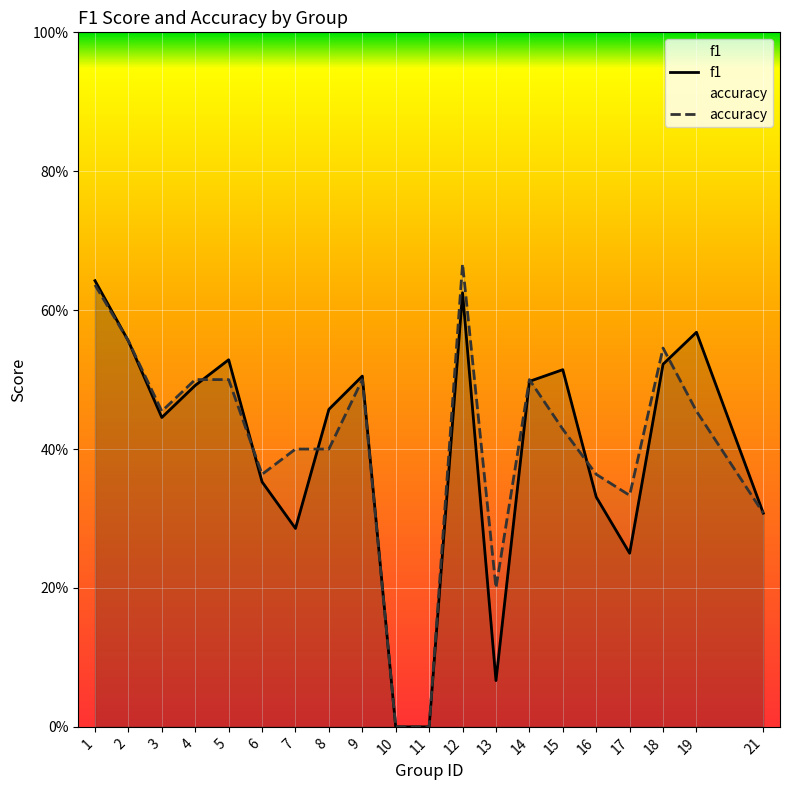

Reading left to right, what are all the values shown in this chart?

f1: 0.6	0.6	0.4	0.5	0.5	0.4	0.3	0.5	0.5	0.0	0.0	0.6	0.1	0.5	0.5	0.3	0.2	0.5	0.6	0.3
accuracy: 0.6	0.6	0.5	0.5	0.5	0.4	0.4	0.4	0.5	0.0	0.0	0.7	0.2	0.5	0.4	0.4	0.3	0.5	0.5	0.3